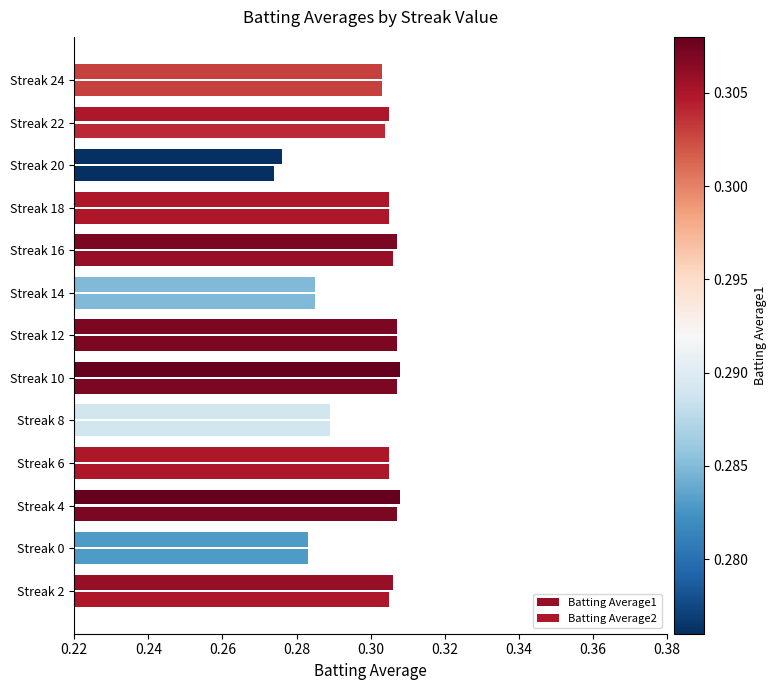

How many series are shown in this chart?

2